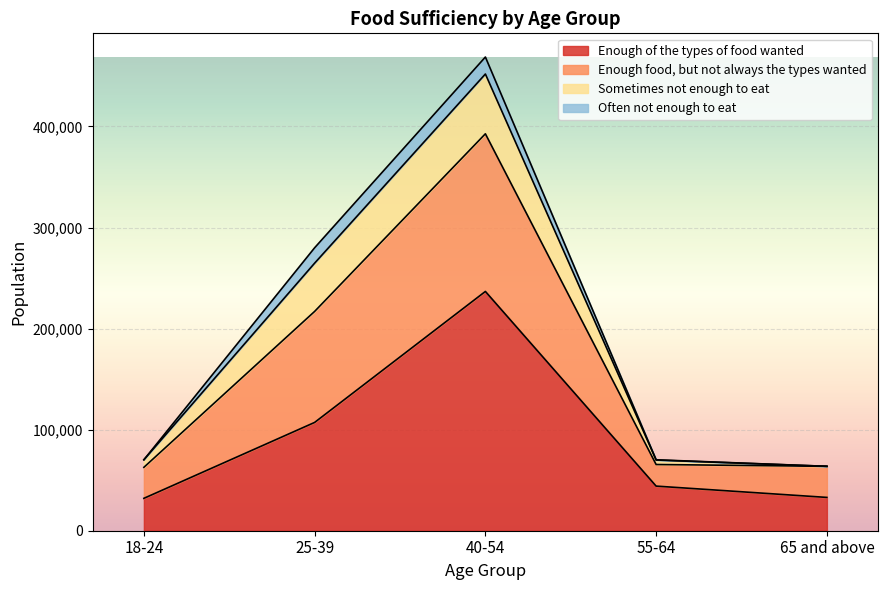

What is the minimum value for Enough of the types of food wanted?

32046